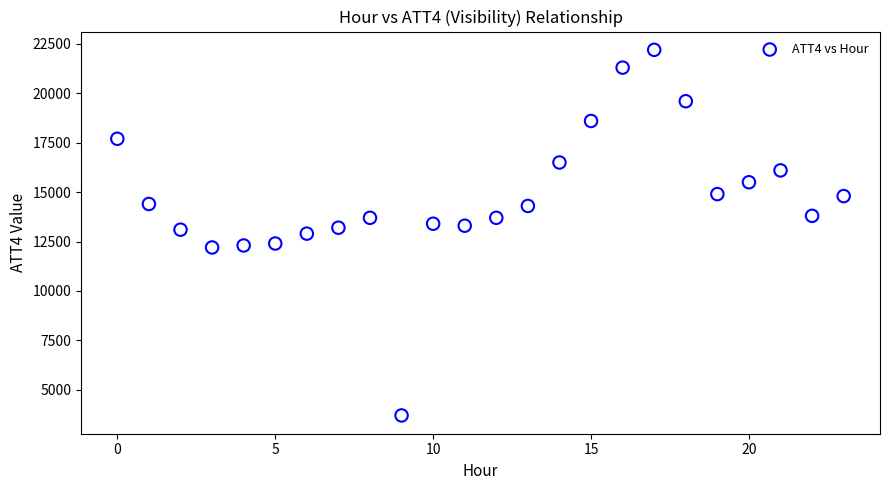

What is the range of Y values (max minus min)?

18500